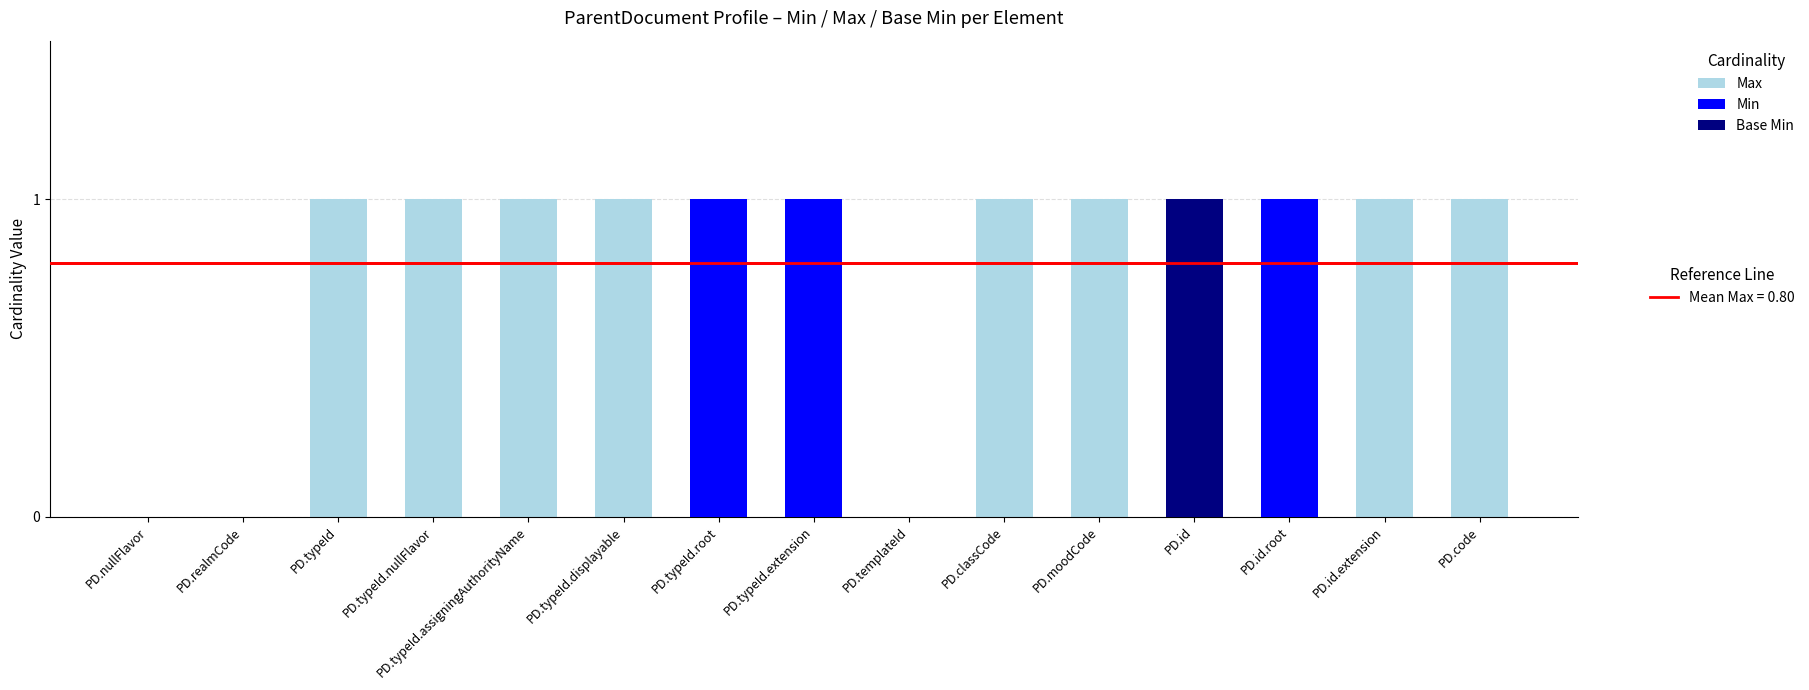

What is the label of the 12th bar from the left?

PD.id